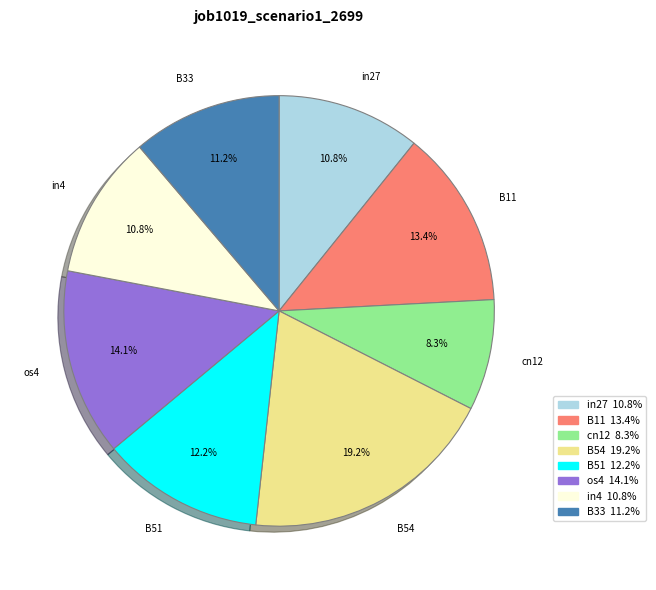

Is it true that cn12 is 8% of the pie?

True